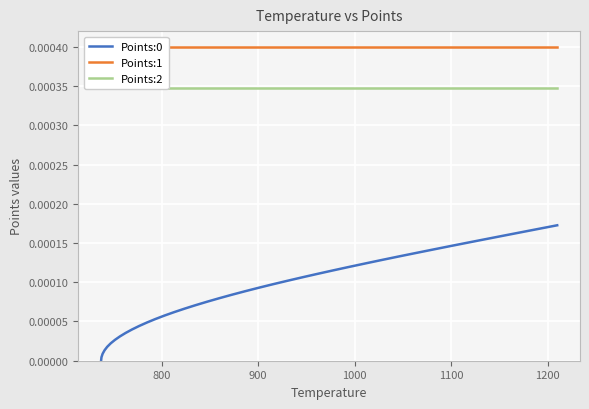

True or false: Points:2 and Points:1 cross at least once.

False